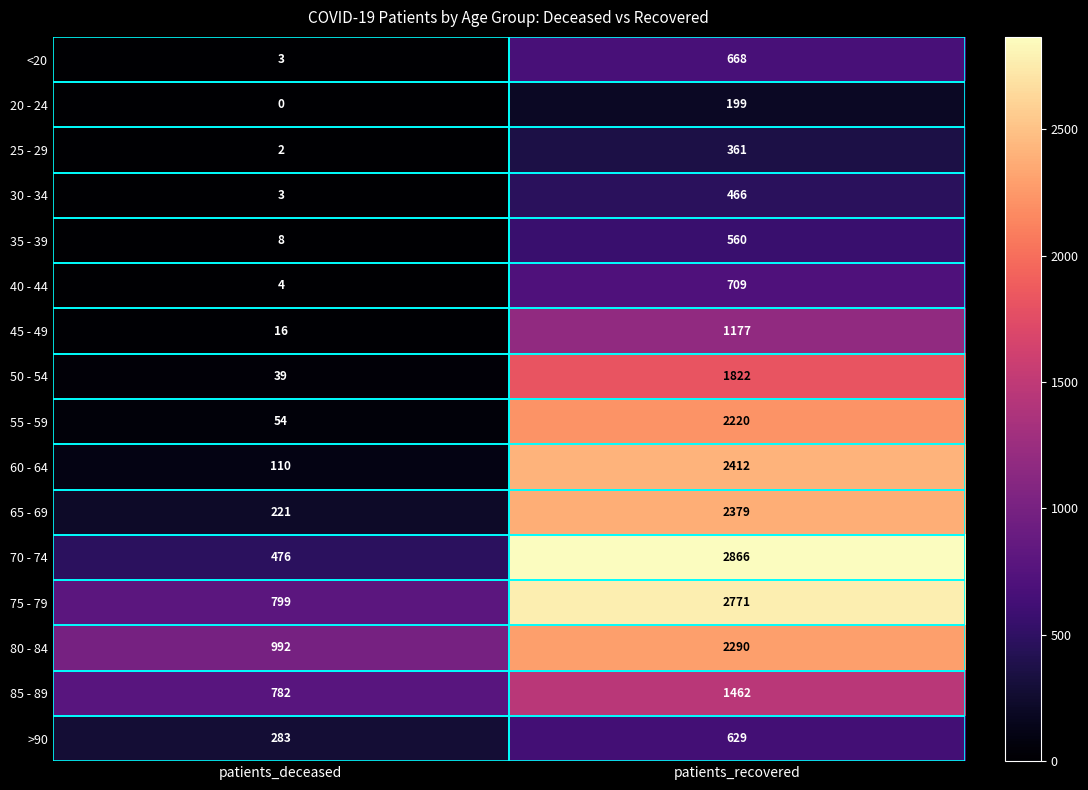

How many series are shown in this chart?

16